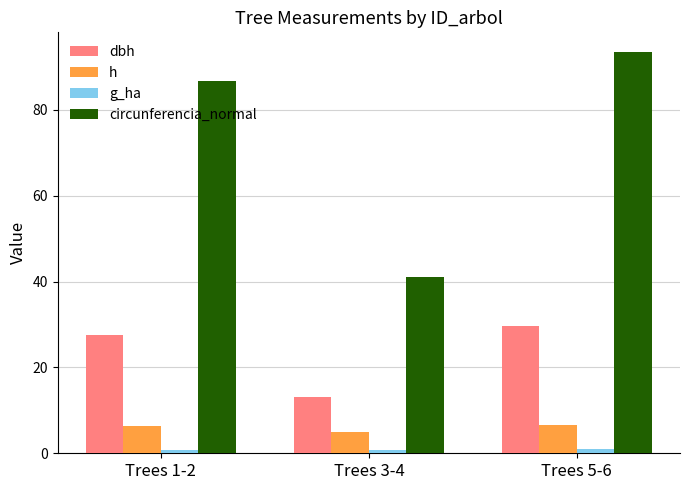

How many bars are there in each group?

4